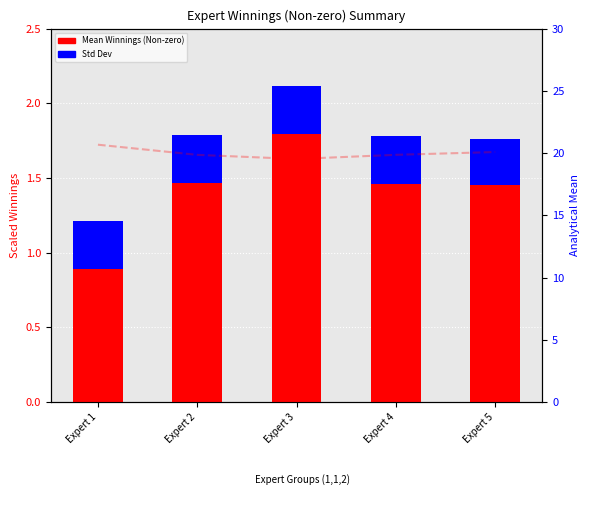

Between Expert 1 and Expert 4, which is larger?

Expert 4